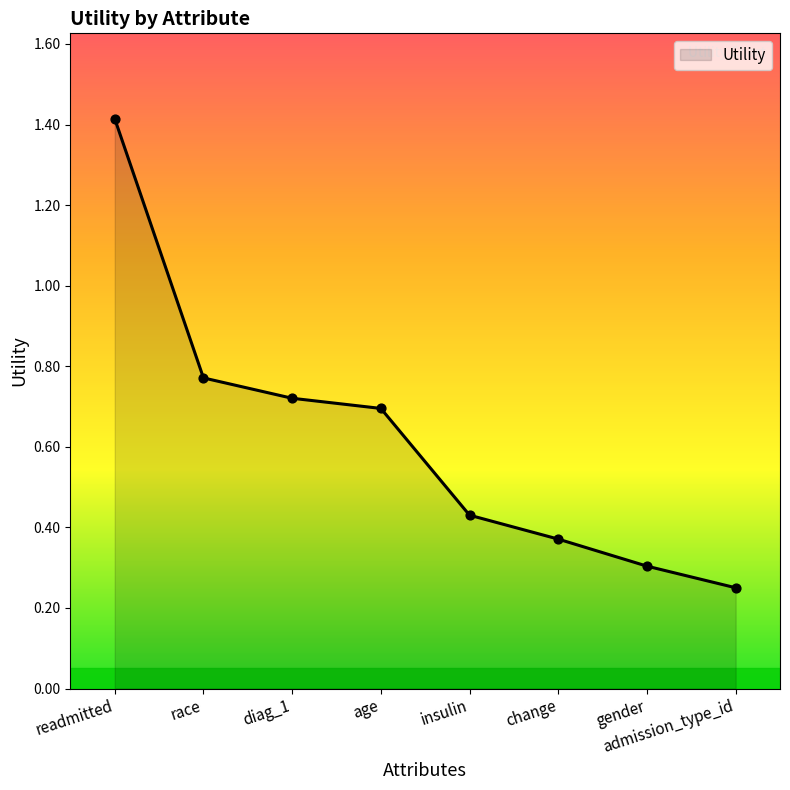

Between race and change, which is larger?

race